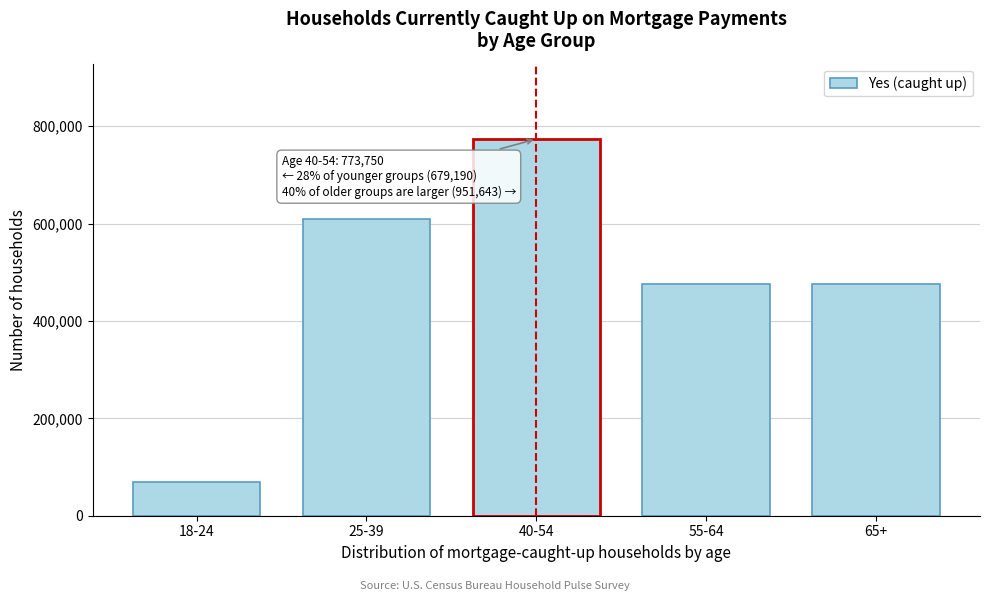

What is the label of the 1st bar from the right?

65+